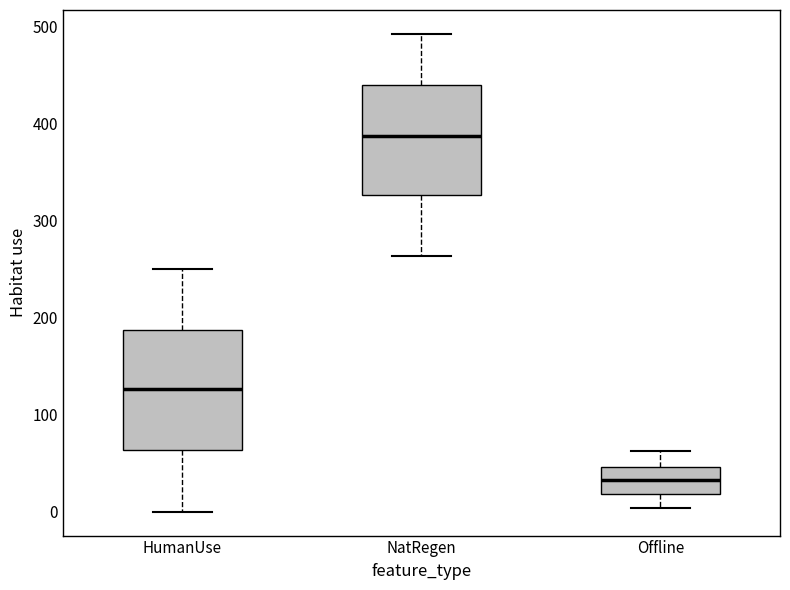

Reading left to right, transcribe this box plot: for each box, give where its median line is, the range the box spans, and where its two whiskers end, as read against the y-axis. The values are not printed on the chart, so give them approximately, as read against the axis.

HumanUse: median 130, box 60 to 190, whiskers 0 to 250
NatRegen: median 390, box 330 to 440, whiskers 260 to 490
Offline: median 30, box 20 to 50, whiskers 0 to 60